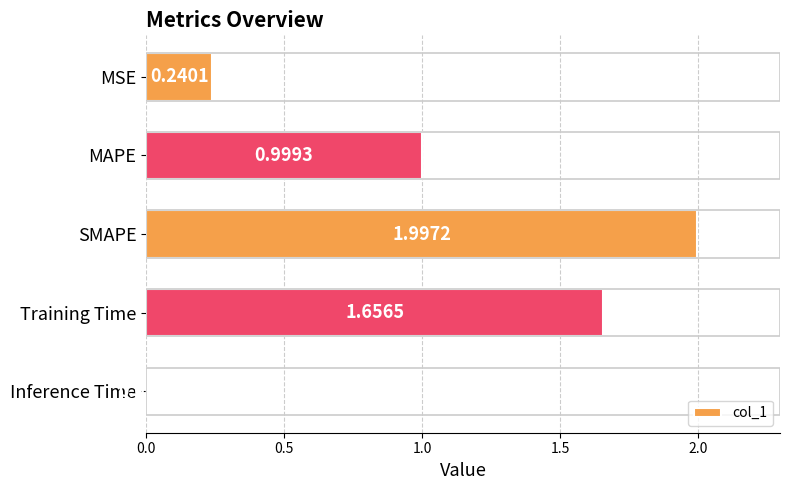

Between Inference Time and Training Time, which is larger?

Training Time